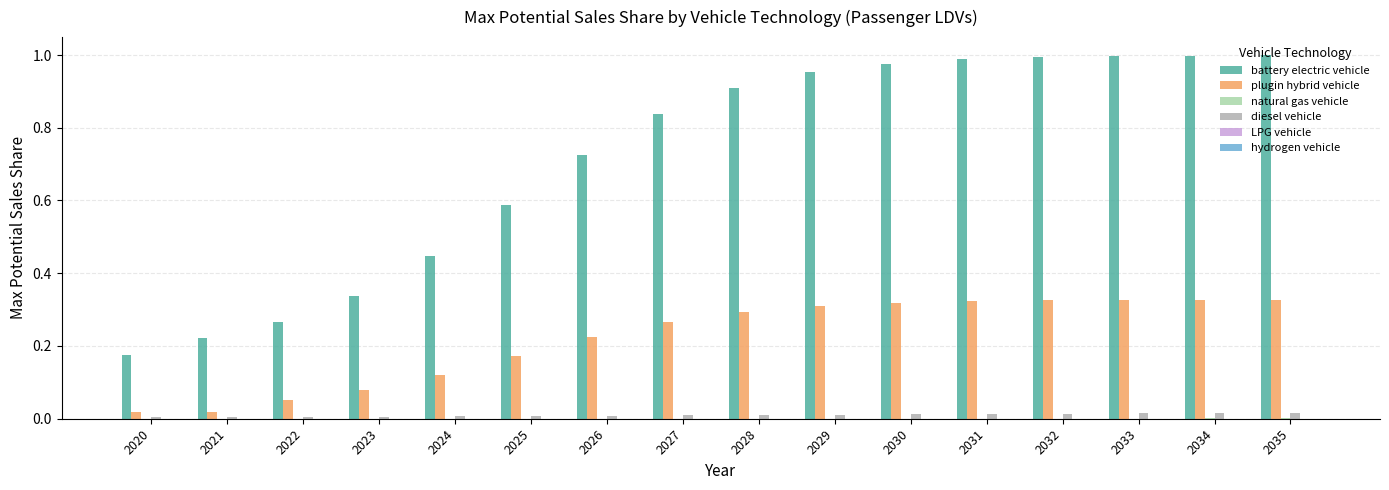

Between 2020 and 2023, which series saw the biggest shift?

battery electric vehicle